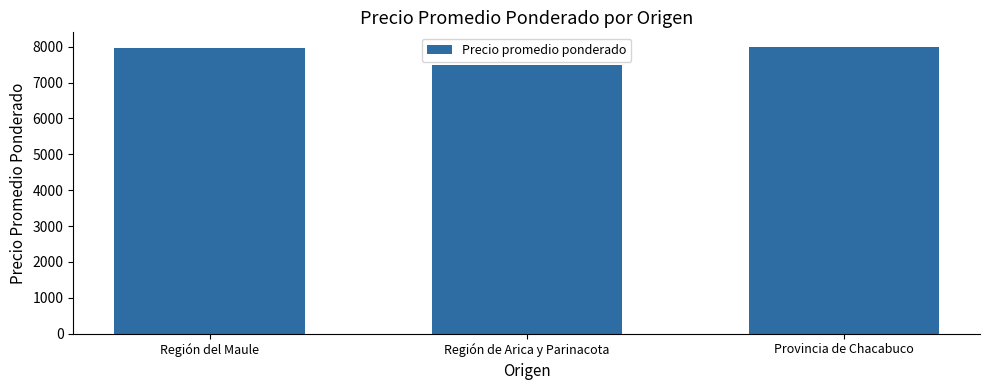

What is the smallest value displayed?

7500